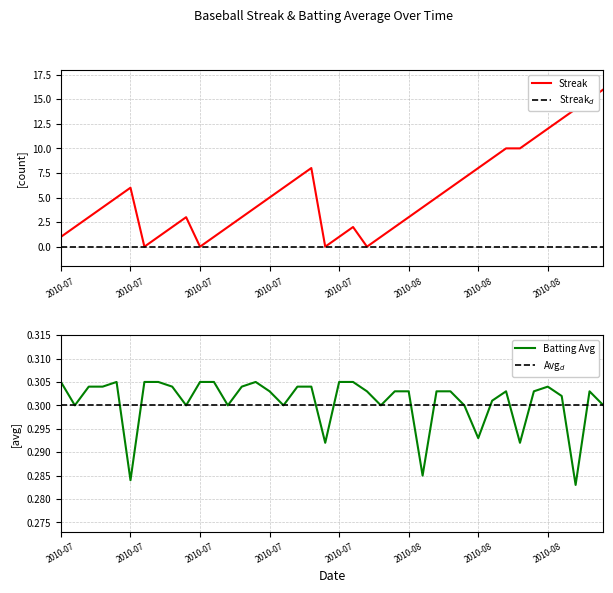

Reading left to right, transcribe all the data shown in this chart.

streak: 1.0	2.0	3.0	4.0	5.0	6.0	0.0	1.0	2.0	3.0	0.0	1.0	2.0	3.0	4.0	5.0	6.0	7.0	8.0	0.0	1.0	2.0	0.0	1.0	2.0	3.0	4.0	5.0	6.0	7.0	8.0	9.0	10.0	10.0	11.0	12.0	13.0	14.0	15.0	16.0
batting_avg: 0.3	0.3	0.3	0.3	0.3	0.3	0.3	0.3	0.3	0.3	0.3	0.3	0.3	0.3	0.3	0.3	0.3	0.3	0.3	0.3	0.3	0.3	0.3	0.3	0.3	0.3	0.3	0.3	0.3	0.3	0.3	0.3	0.3	0.3	0.3	0.3	0.3	0.3	0.3	0.3